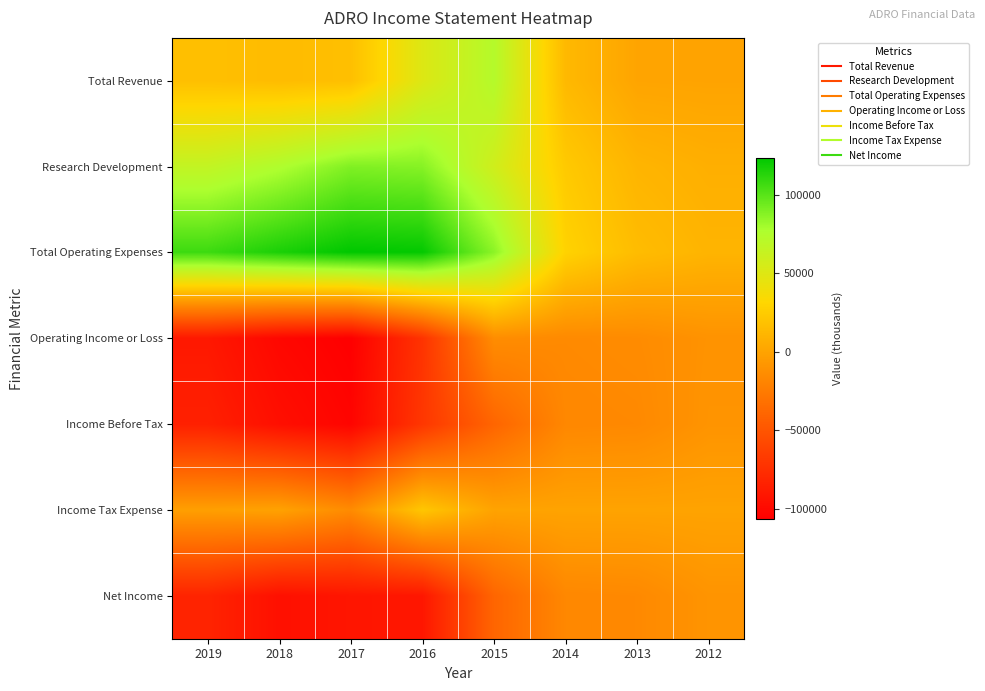

At which category is the sum across all series the highest?

2015